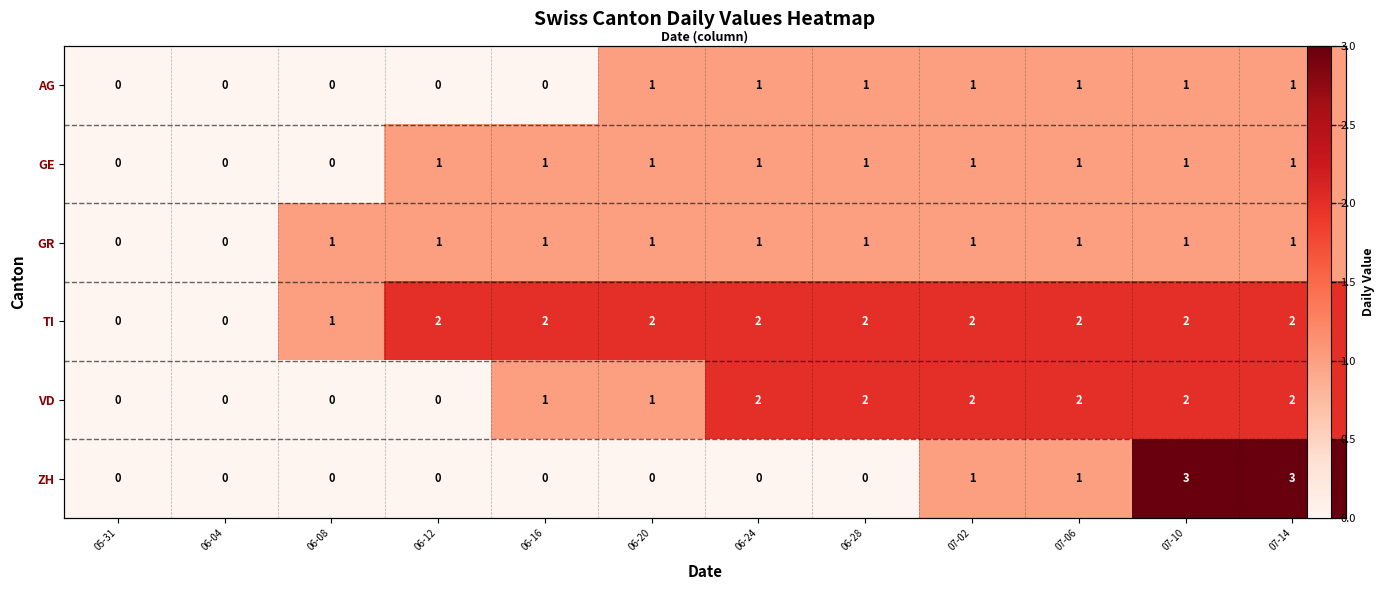

What is the difference between the maximum and minimum values in the VD series?

2